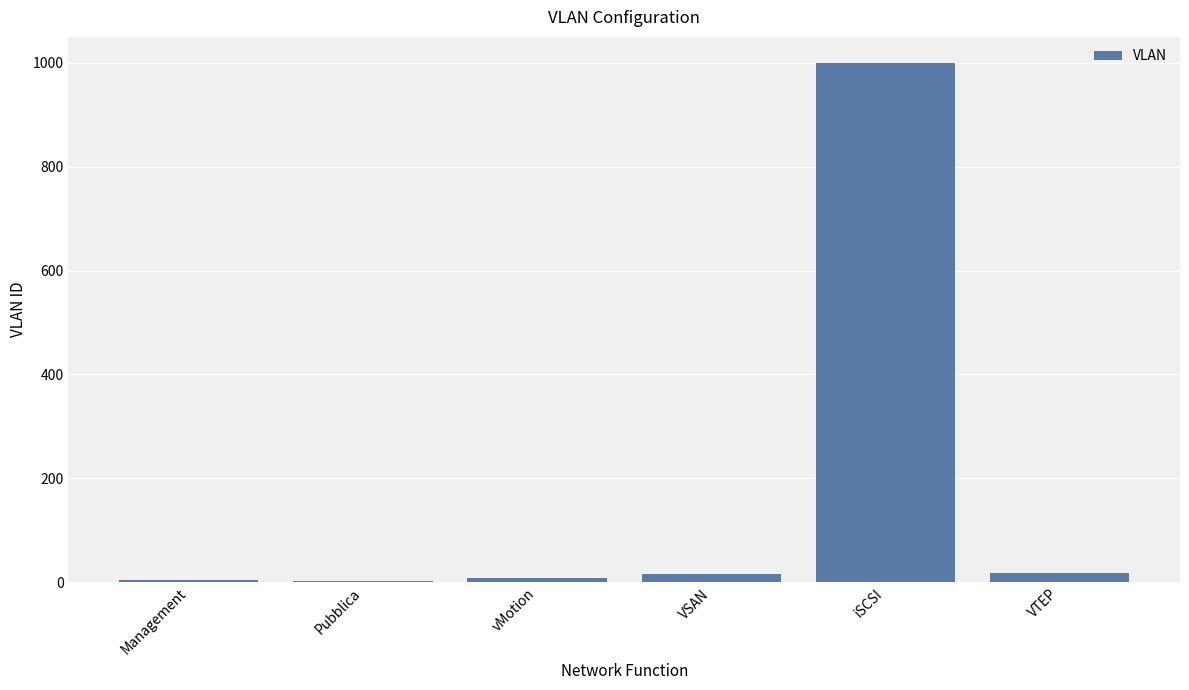

Between VSAN and Management, which is larger?

VSAN